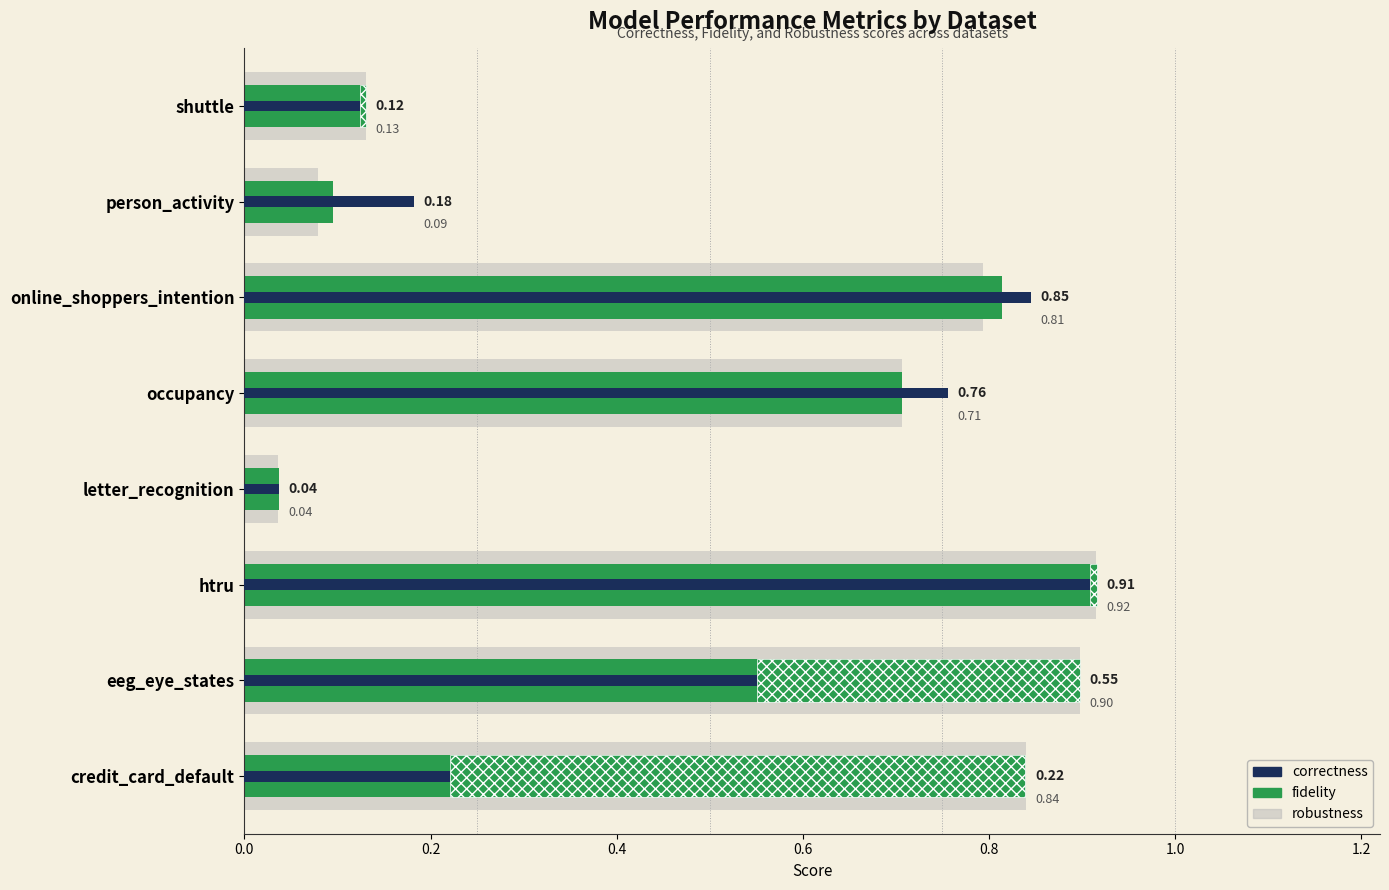

Which series has the largest total across all categories?

fidelity